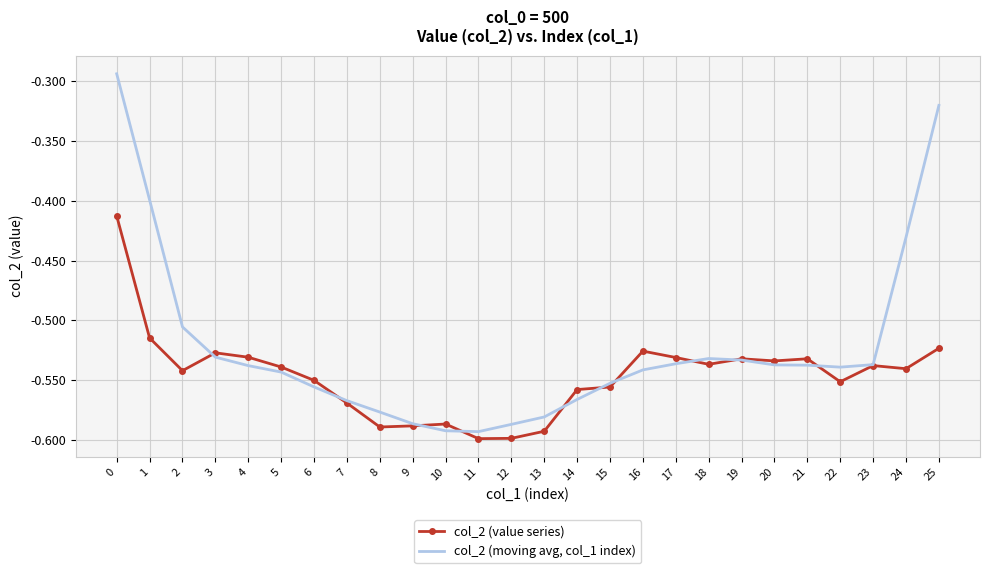

What is the sum of all col_2 (value series) values?

-14.2